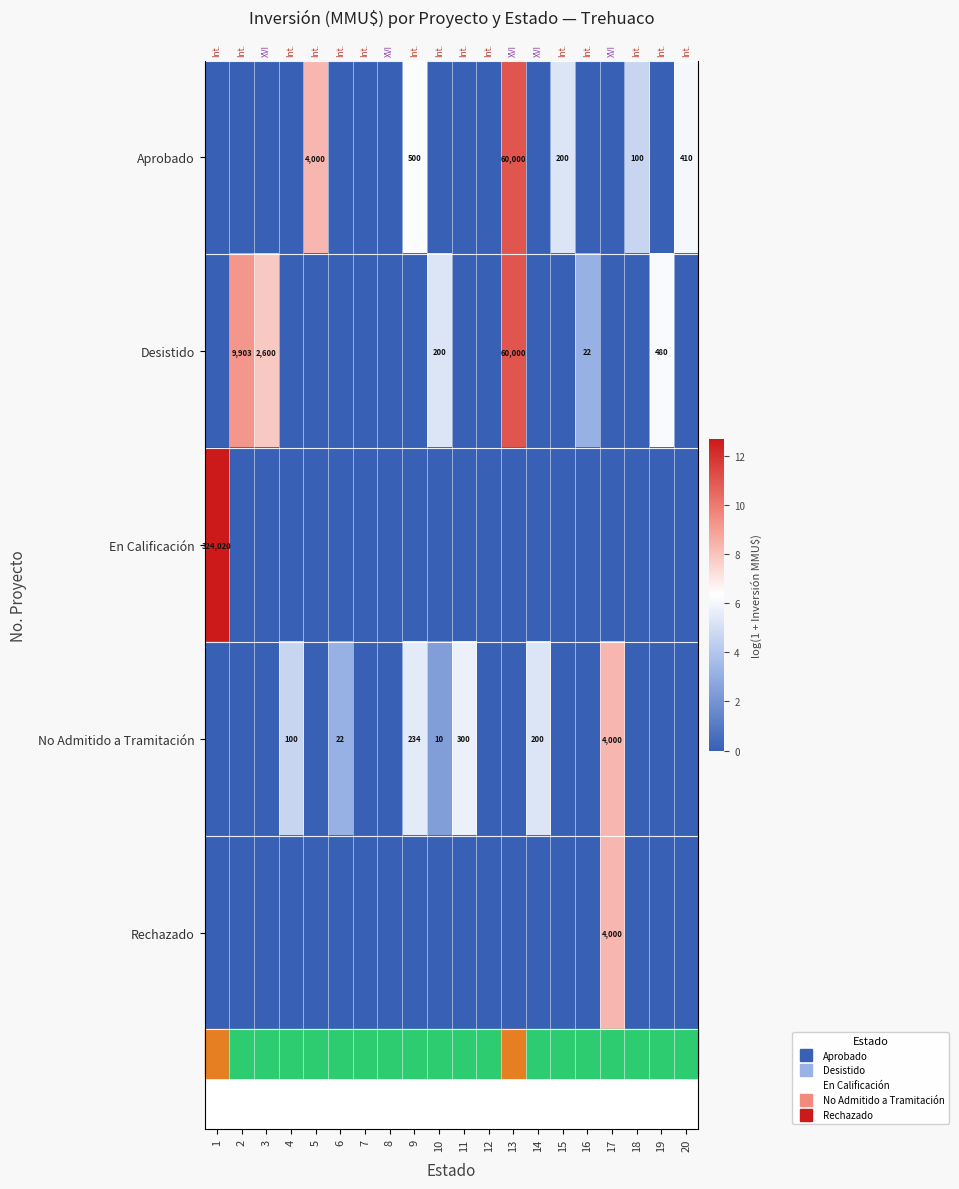

The value of Aprobado at 15 is 9.5. True or false?

False